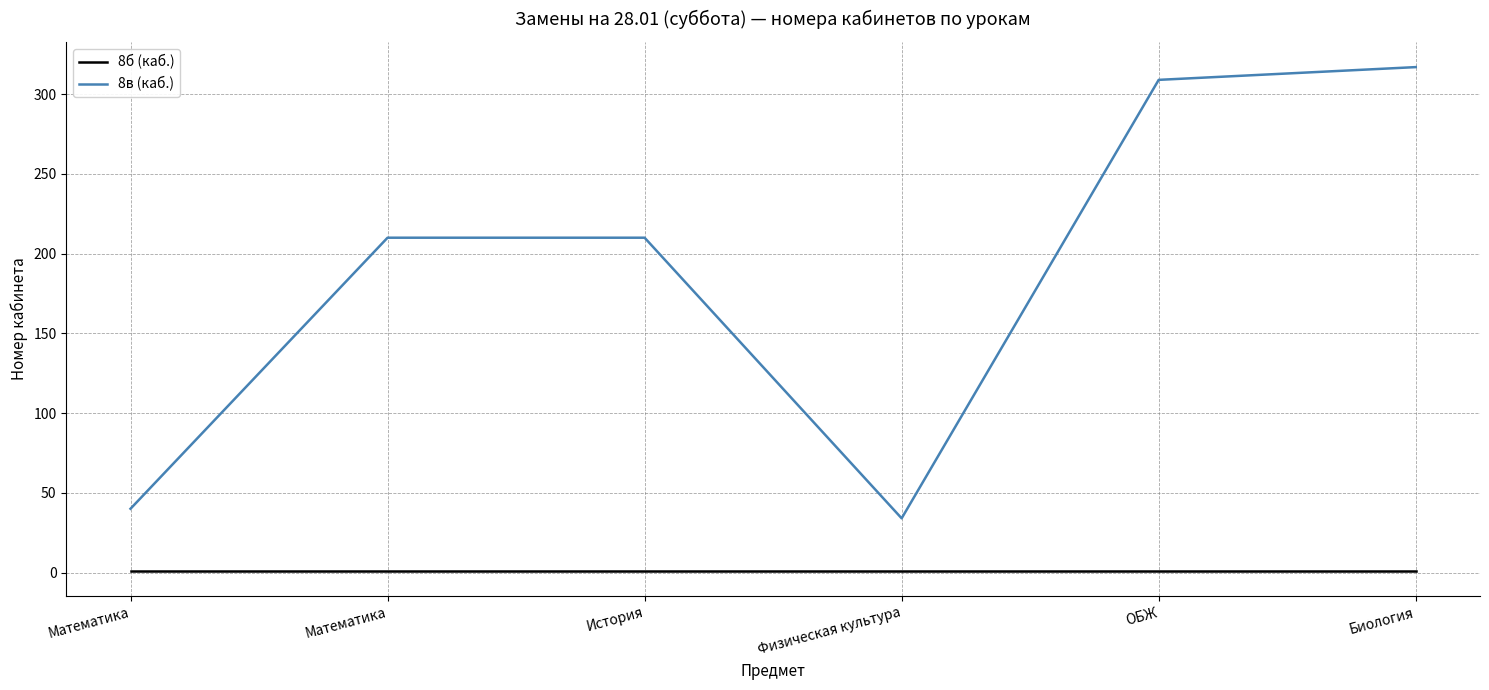

Reading right to left, what are all the values shown in this chart?

8б (каб.): Биология=1	ОБЖ=1	Физическая культура=1	История=1	Математика=1	Математика=1
8в (каб.): Биология=317	ОБЖ=309	Физическая культура=34	История=210	Математика=210	Математика=40